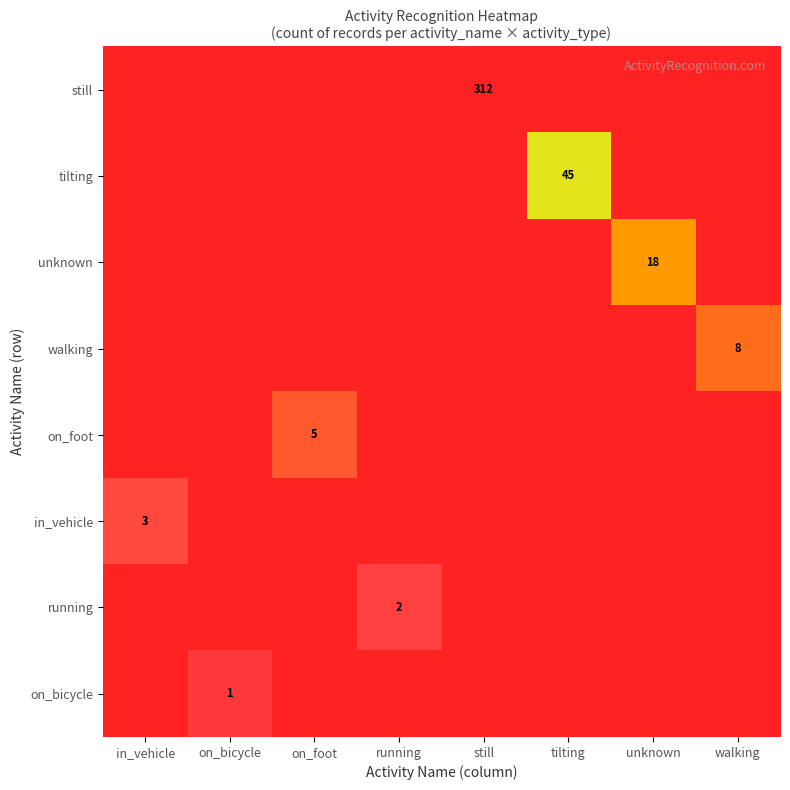

At how many categories does at least one series exceed 144?

1